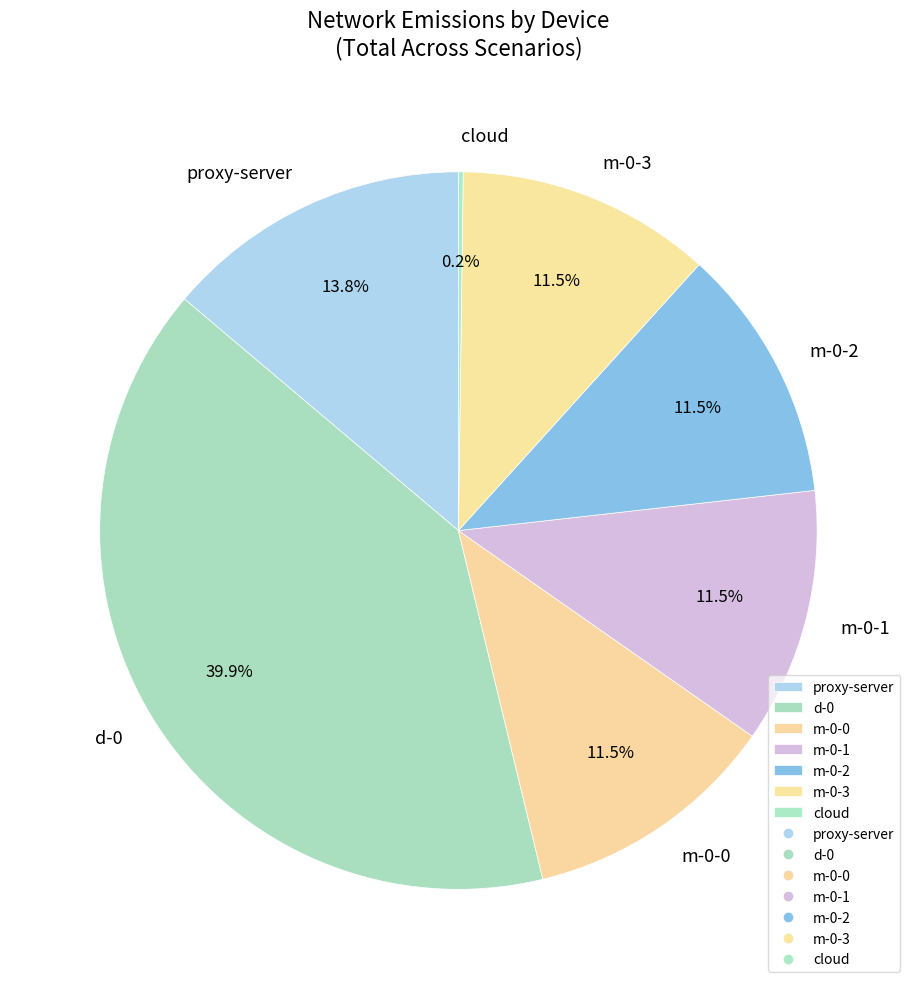

To the nearest percent, what is the difference between the largest and smallest slice percentages?

40%